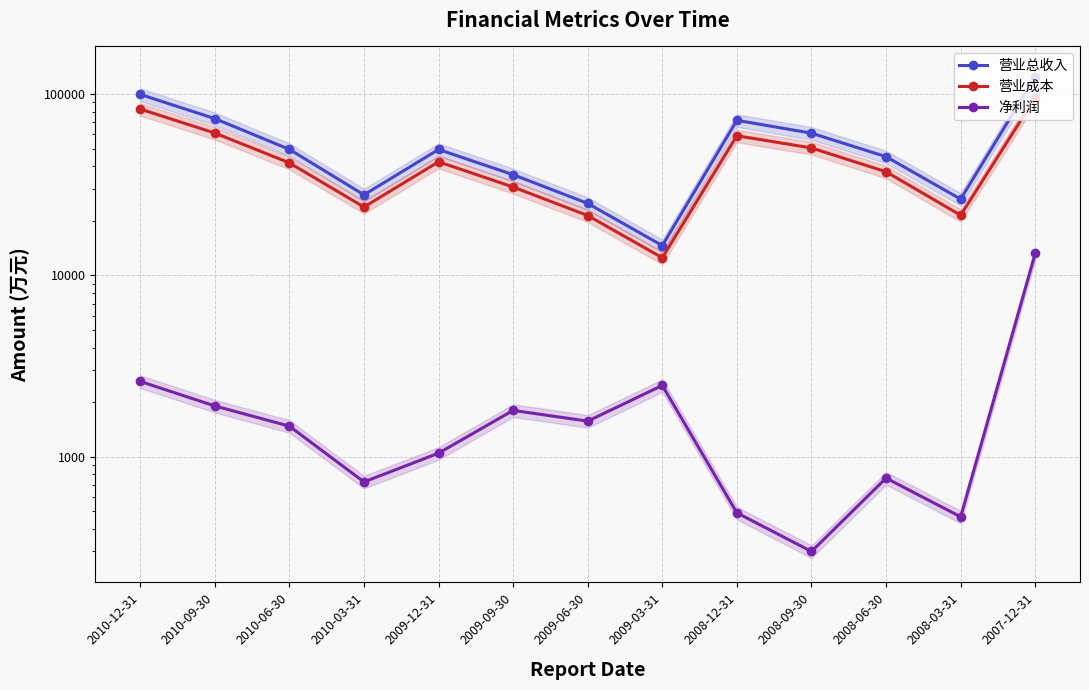

Reading left to right, extract all data points from this chart.

营业总收入: 2010-12-31=99709	2010-09-30=73344	2010-06-30=49611	2010-03-31=27841	2009-12-31=49534	2009-09-30=35966	2009-06-30=24965	2009-03-31=14608	2008-12-31=71732	2008-09-30=60941	2008-06-30=45203	2008-03-31=26373	2007-12-31=124613
营业成本: 2010-12-31=82785	2010-09-30=61060	2010-06-30=41801	2010-03-31=23850	2009-12-31=42380	2009-09-30=30745	2009-06-30=21406	2009-03-31=12521	2008-12-31=58985	2008-09-30=50508	2008-06-30=37316	2008-03-31=21490	2007-12-31=95751
净利润: 2010-12-31=2602	2010-09-30=1906	2010-06-30=1474	2010-03-31=726	2009-12-31=1046	2009-09-30=1801	2009-06-30=1571	2009-03-31=2473	2008-12-31=490	2008-09-30=300	2008-06-30=762	2008-03-31=466	2007-12-31=13242